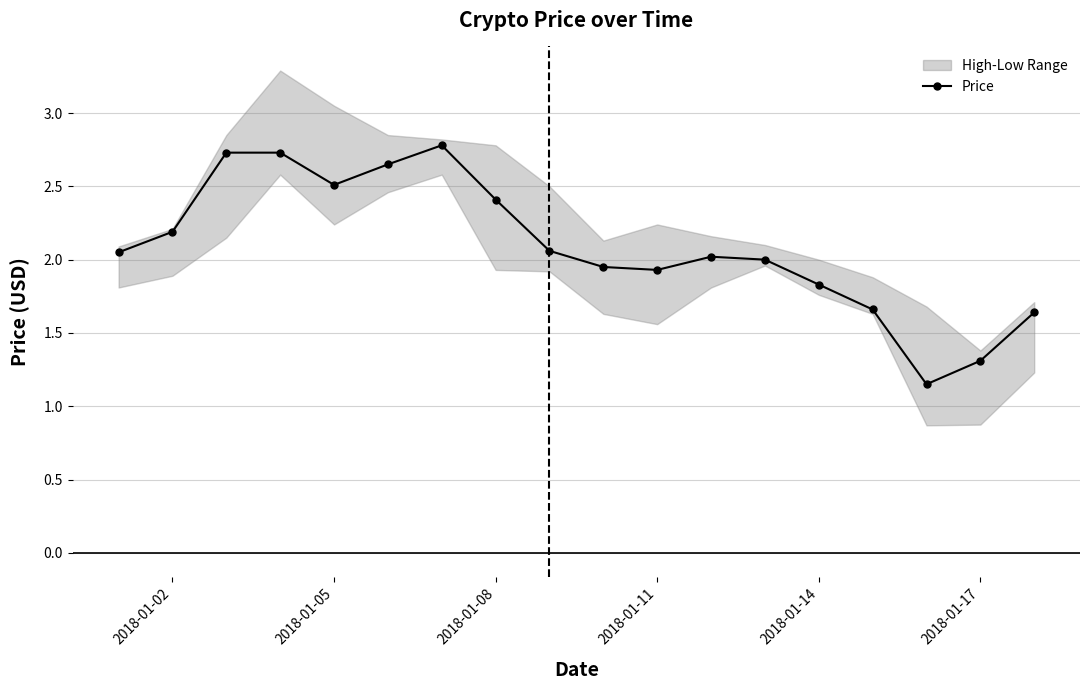

Where is the first local minimum for Price?

2018-01-05